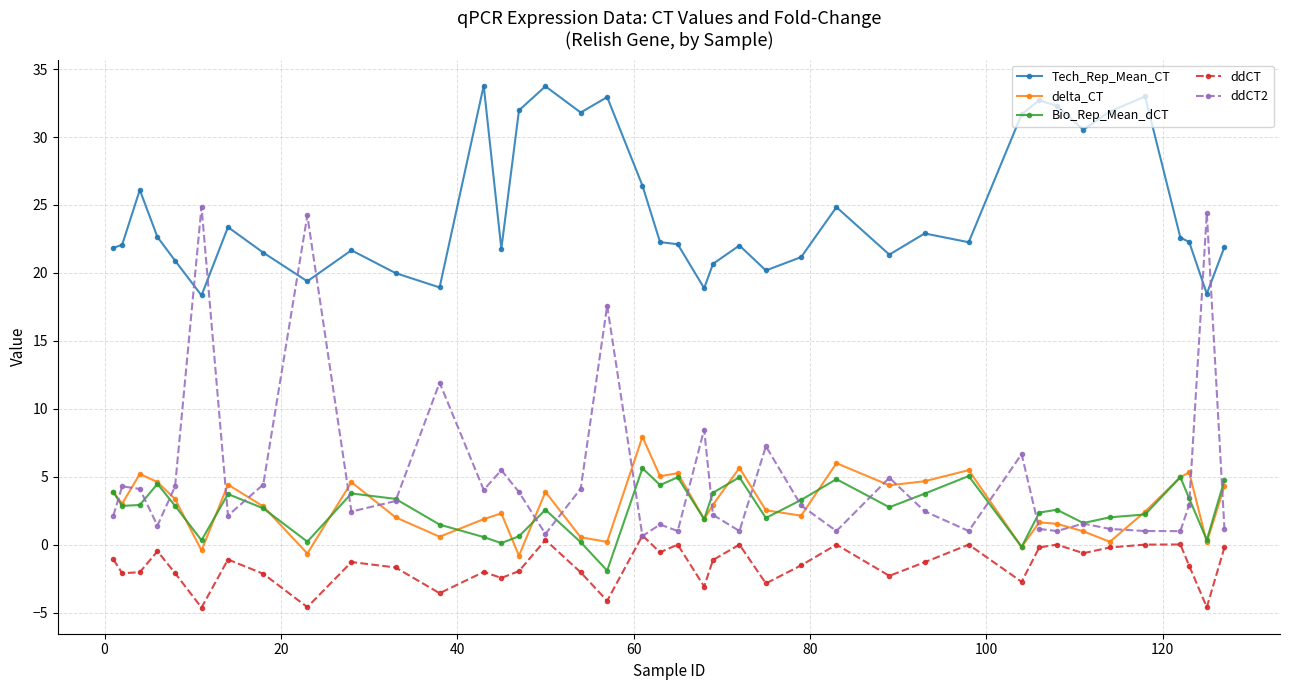

What is the greatest value displayed?

33.8